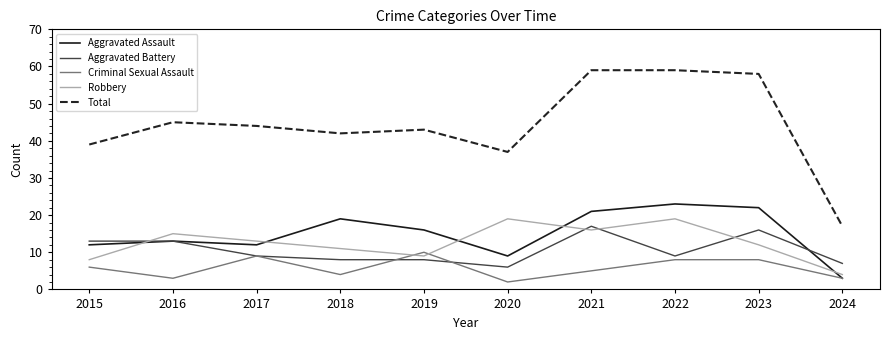

True or false: Criminal Sexual Assault and Total cross at least once.

False